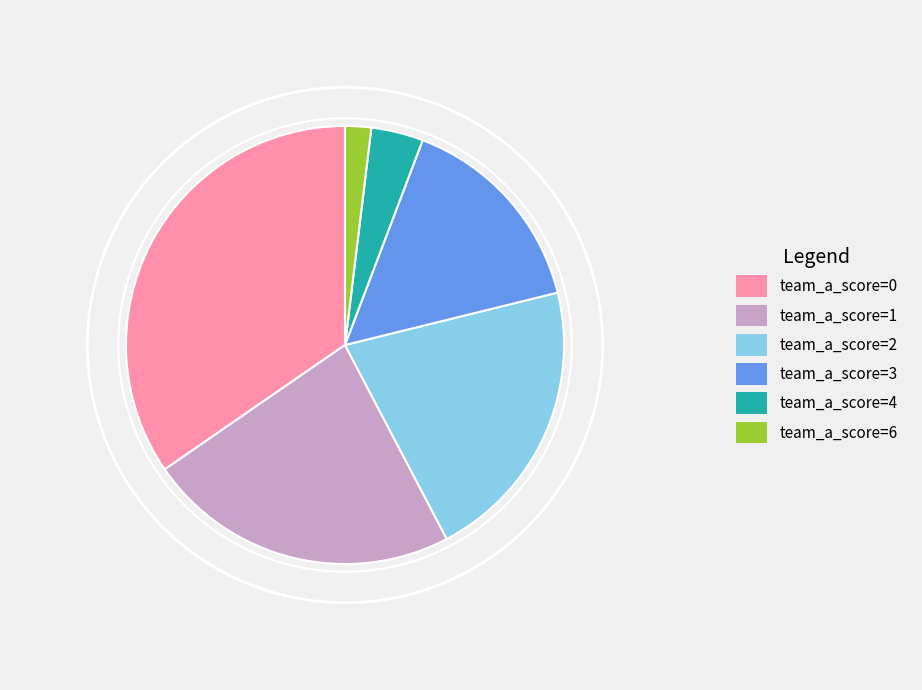

Between team_a_score=1 and team_a_score=4, which is larger?

team_a_score=1